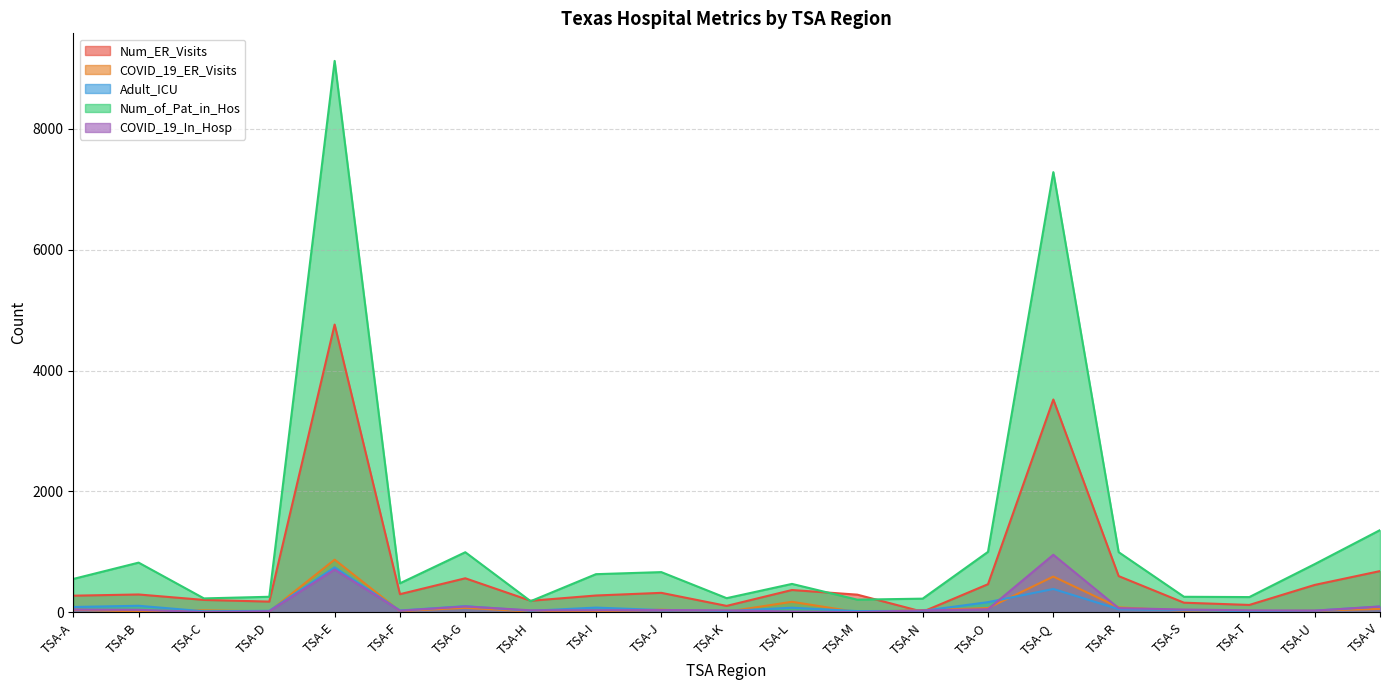

What is the value of the Num_of_Pat_in_Hos point at the 4th from the left?

258